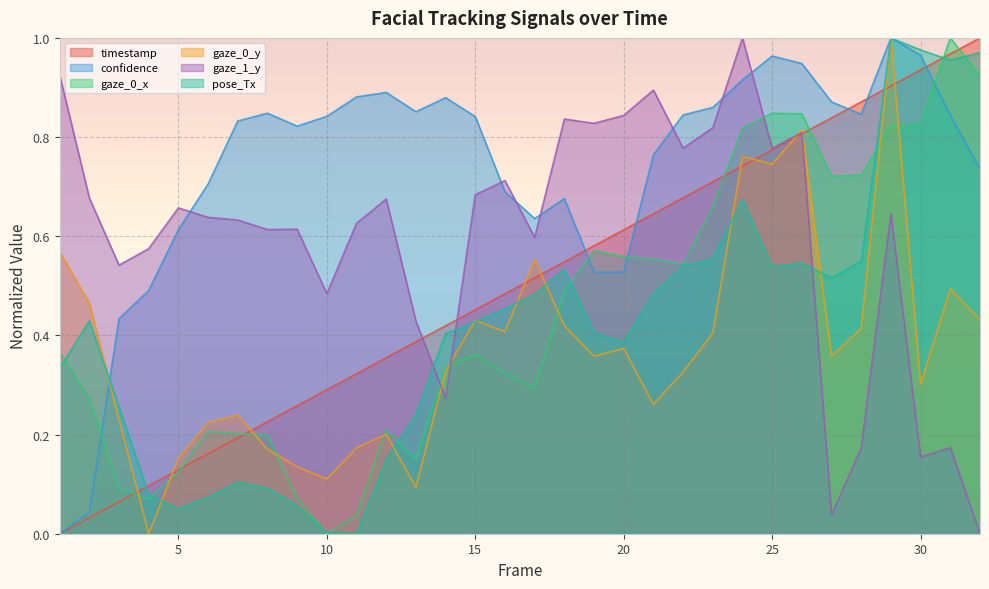

Read the gaze_0_x value at 21.

0.6